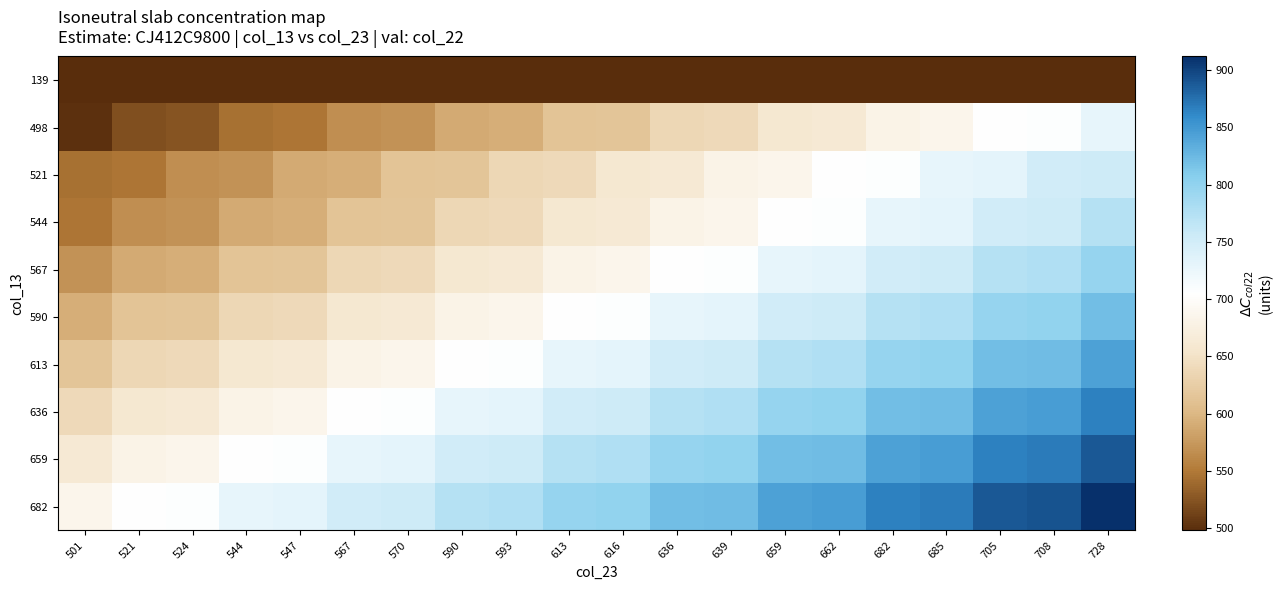

Which has a higher value, 636 or 524?

636